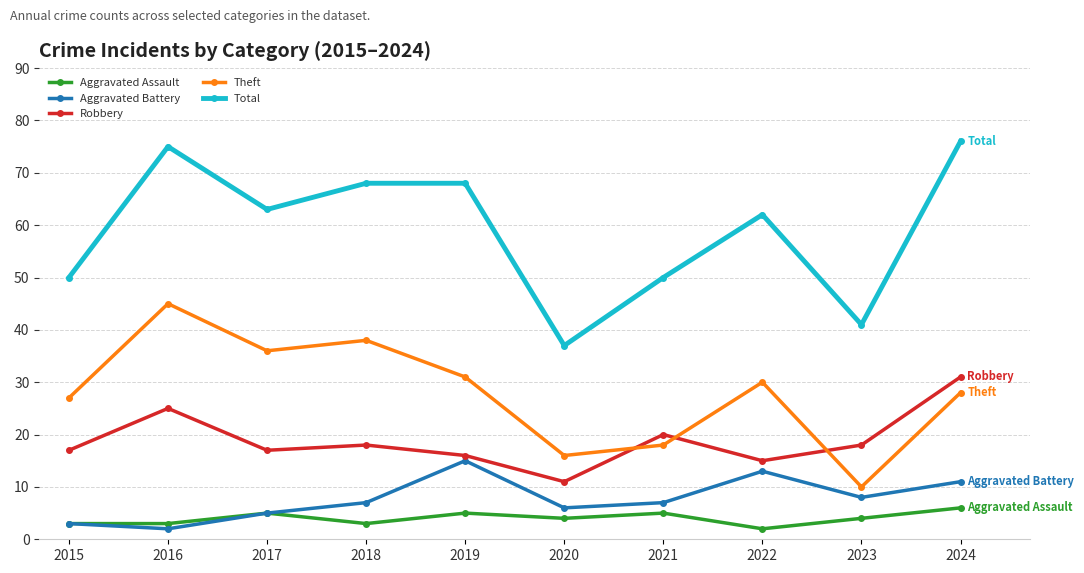

Count the number of data series in this chart.

5